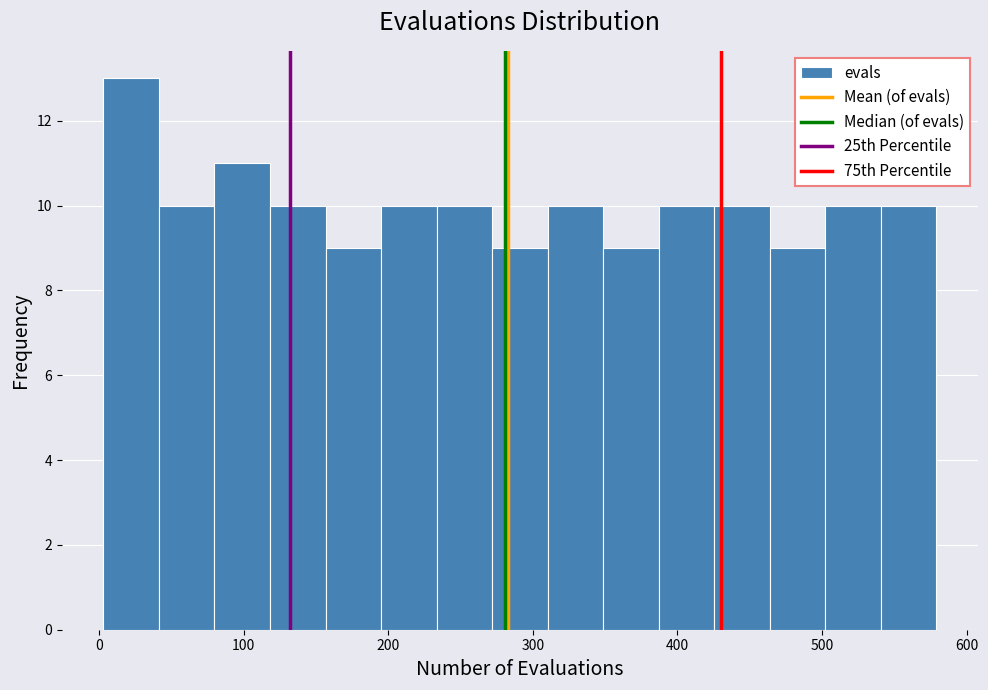

Read against the x-axis, roughly where is the centre of the tallest bar?

20